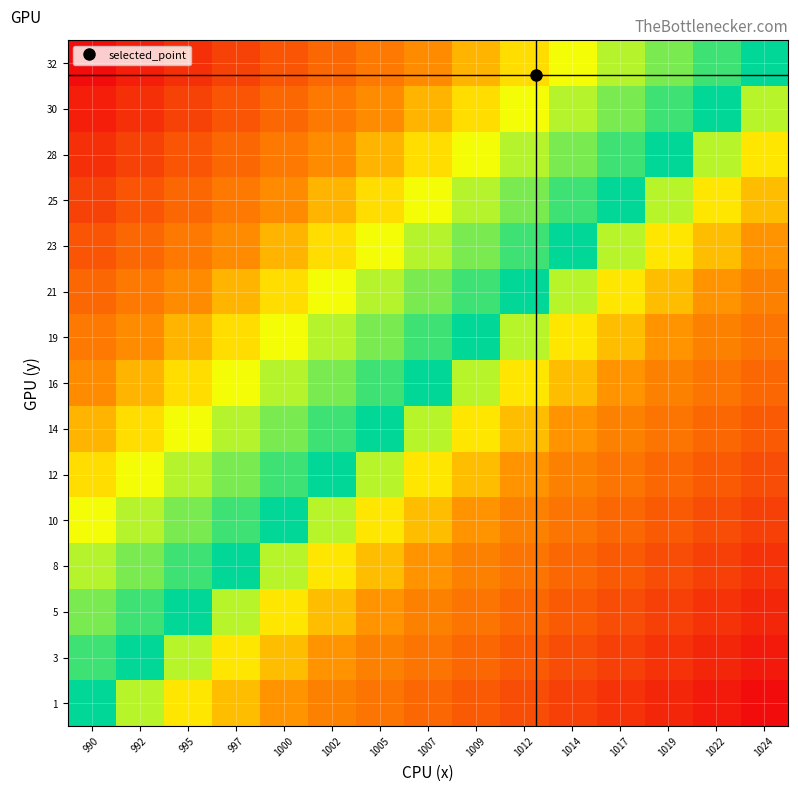

What is the total value across all series at 1014?

5.9